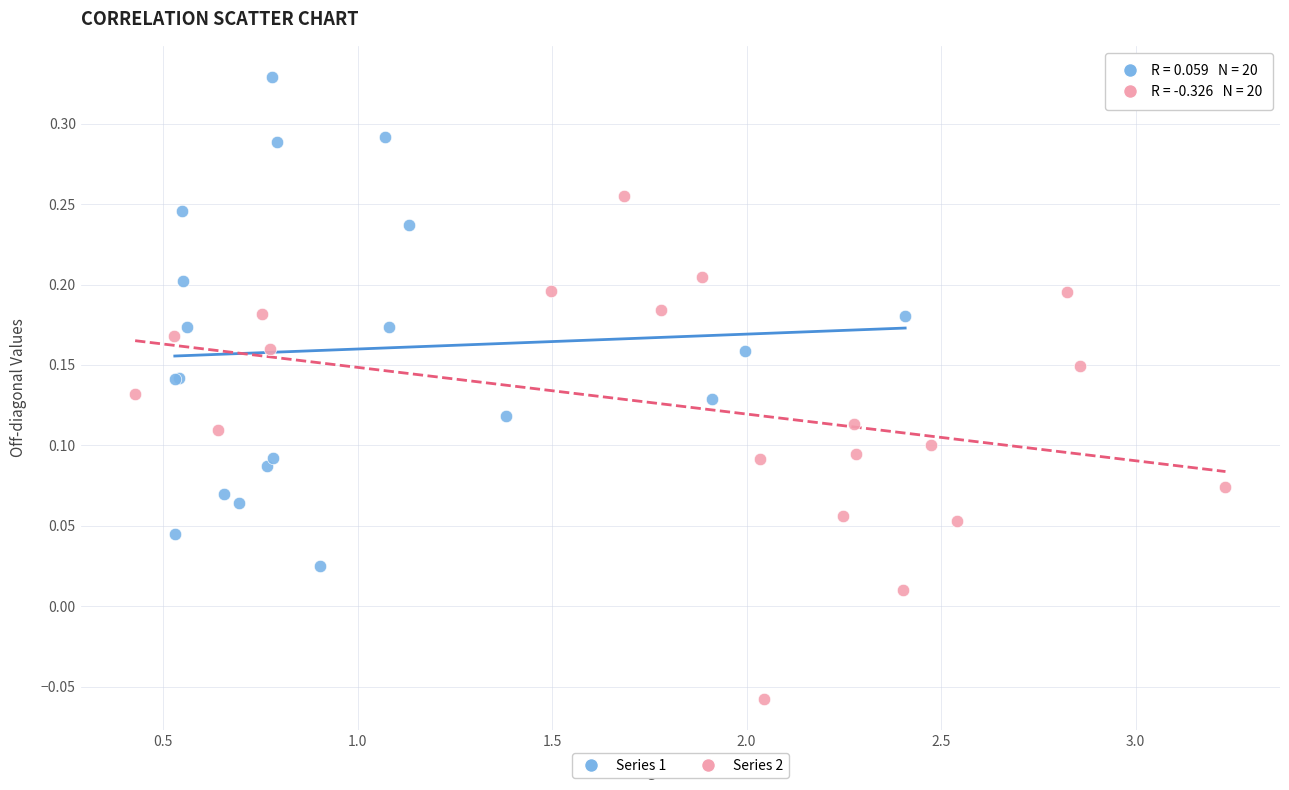

Which series reaches the maximum Y coordinate?

Series 1